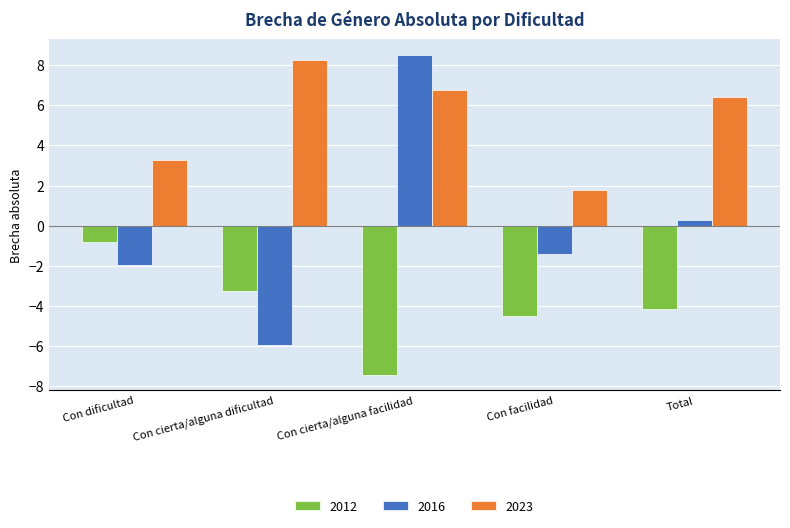

True or false: 2016 has a value of 11.5 at Con cierta/alguna facilidad.

False